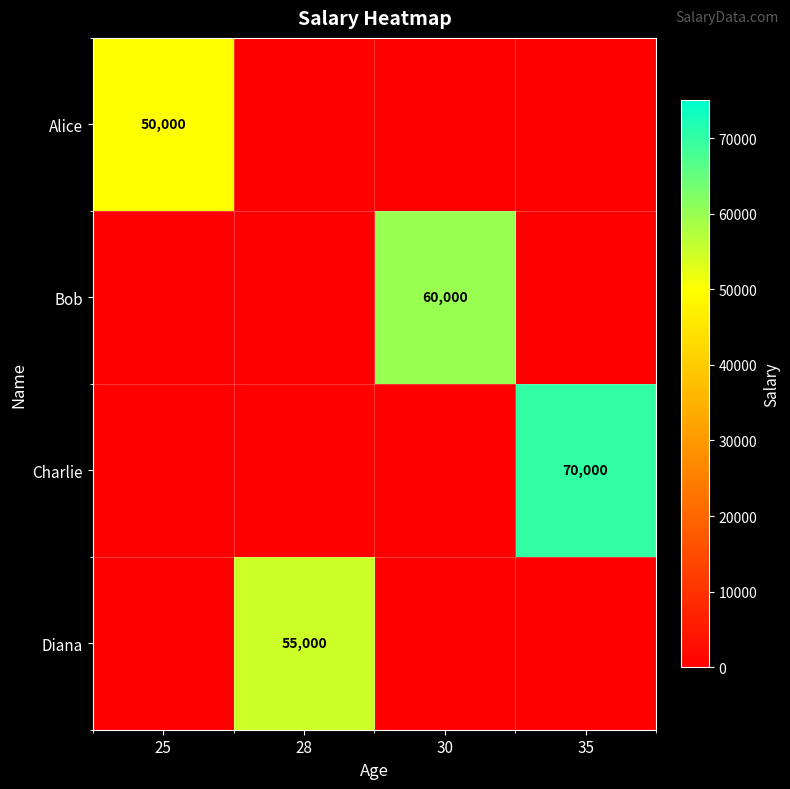

At which category is the sum across all series the highest?

35